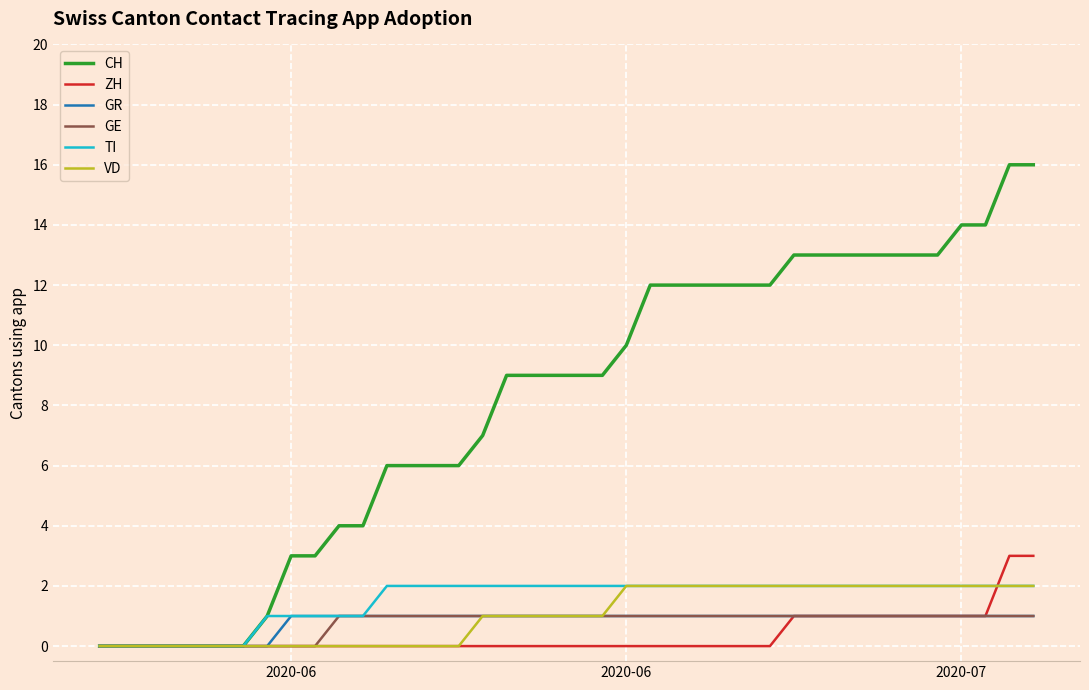

Which series has the largest total across all categories?

CH